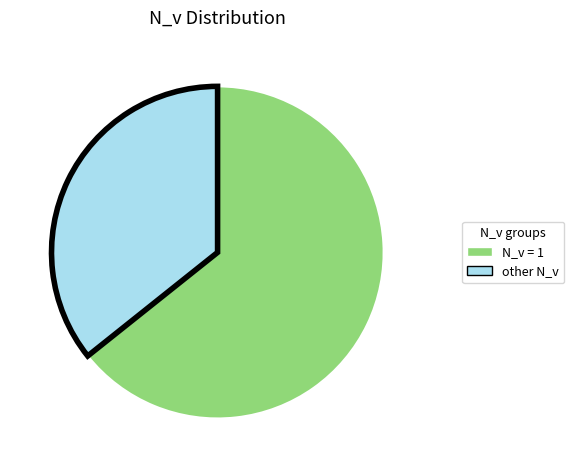

Which category has the biggest portion of the pie?

N_v = 1